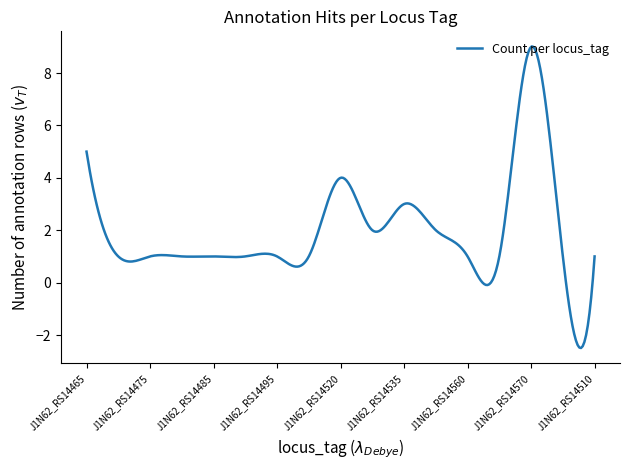

What is the maximum value shown in the chart?

9.0